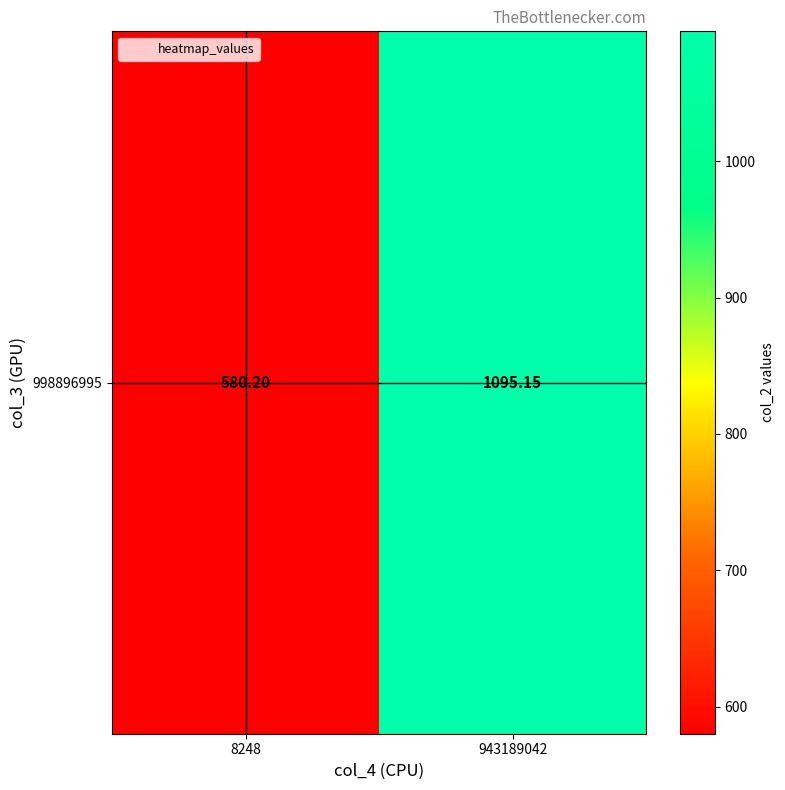

What is the ratio of the value at 943189042 to the value at 8248?

1.9